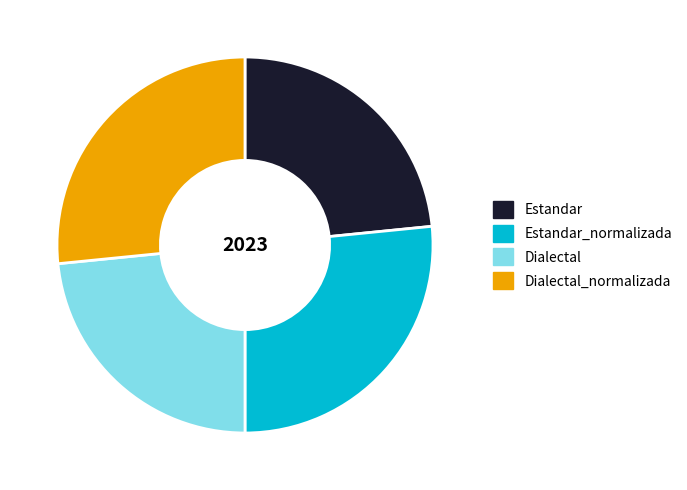

Approximately how many times larger is the value at Dialectal_normalizada compared to Dialectal?

1.1